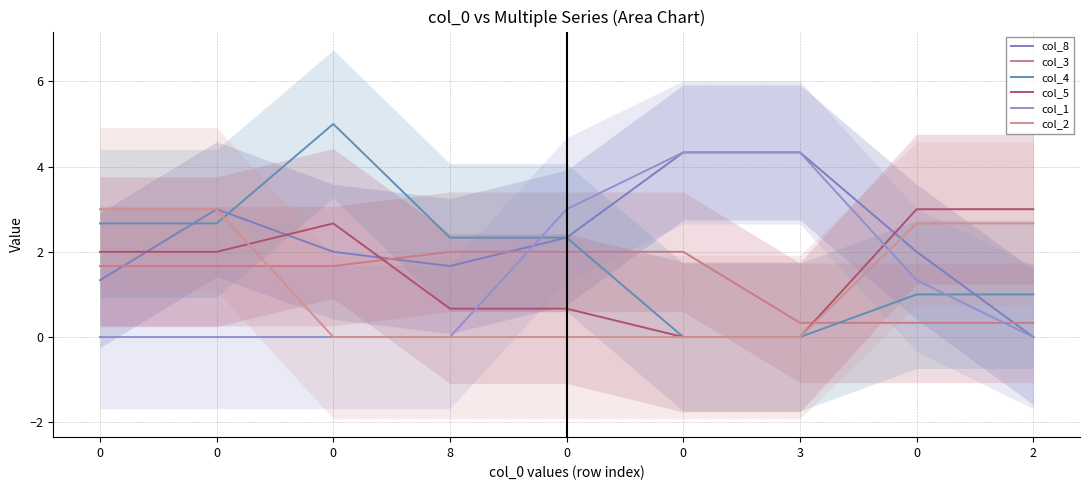

Where is col_4 nearest to the value 2?

8